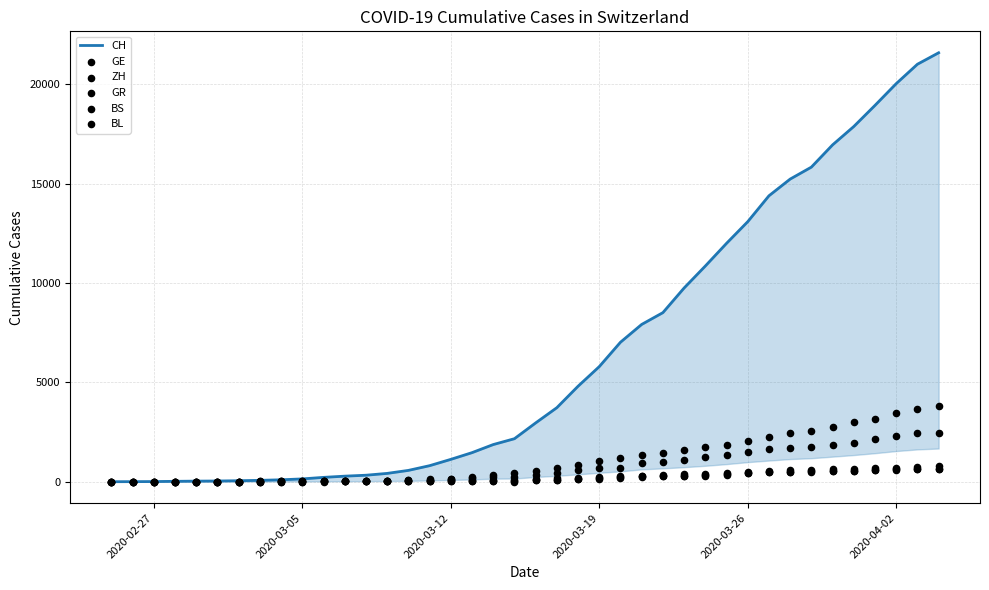

Is the value of BL at 2020-03-26 greater than the value of GR at 23?

No